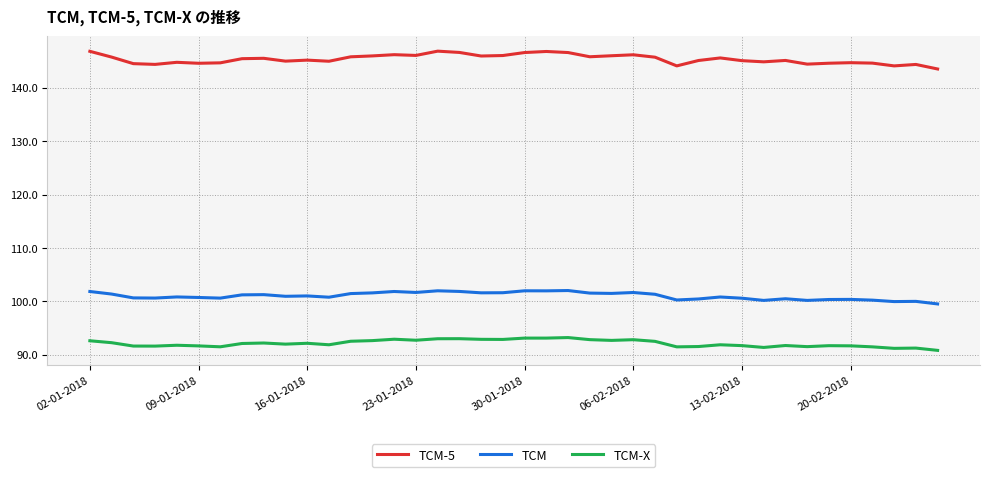

Which series has the largest total across all categories?

TCM-5